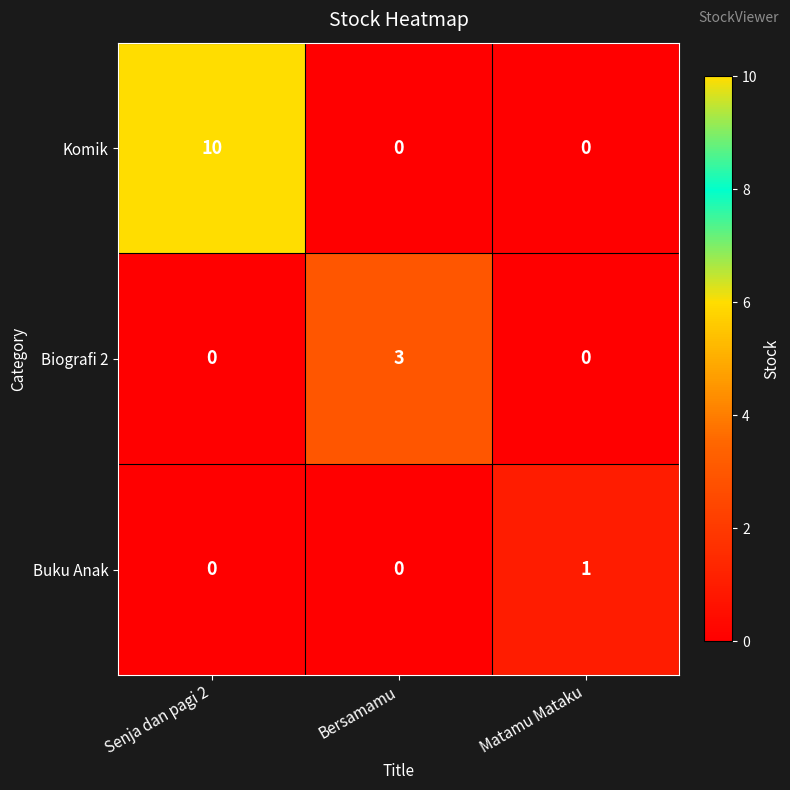

Which series has the largest total across all categories?

Komik